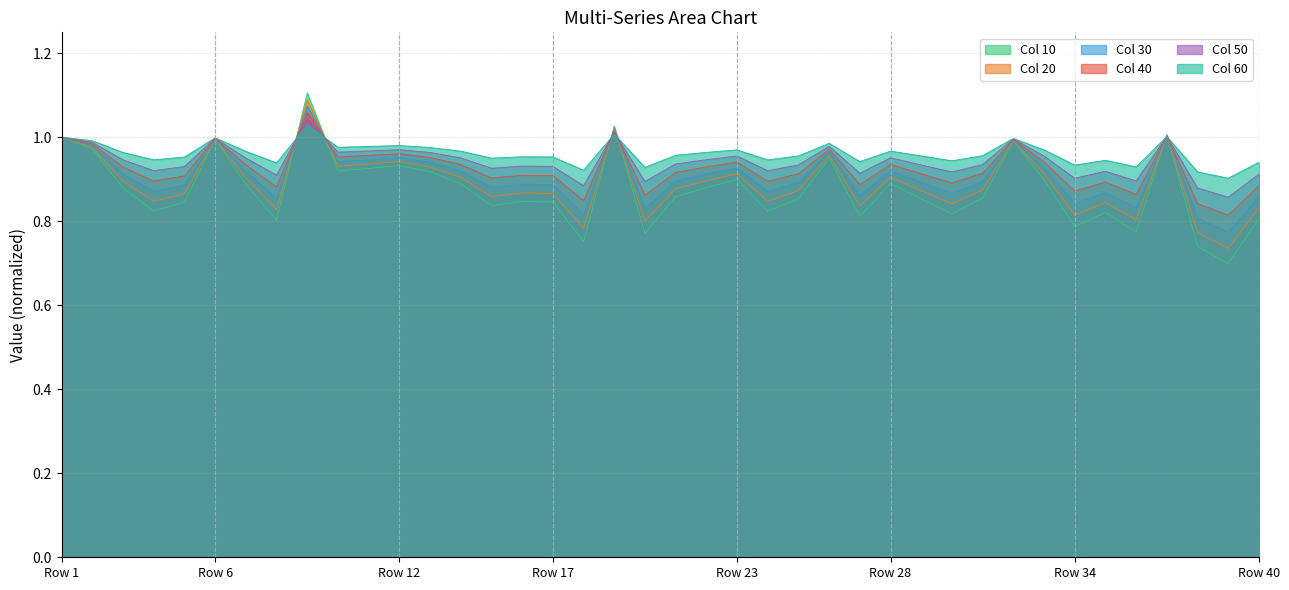

Count the number of categories in the chart.

40